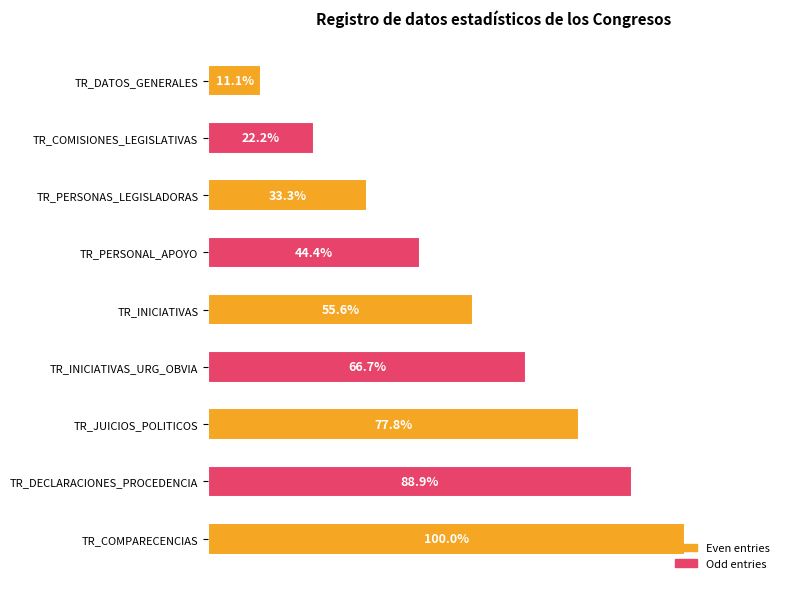

What is the label of the 5th bar from the bottom?

TR_INICIATIVAS